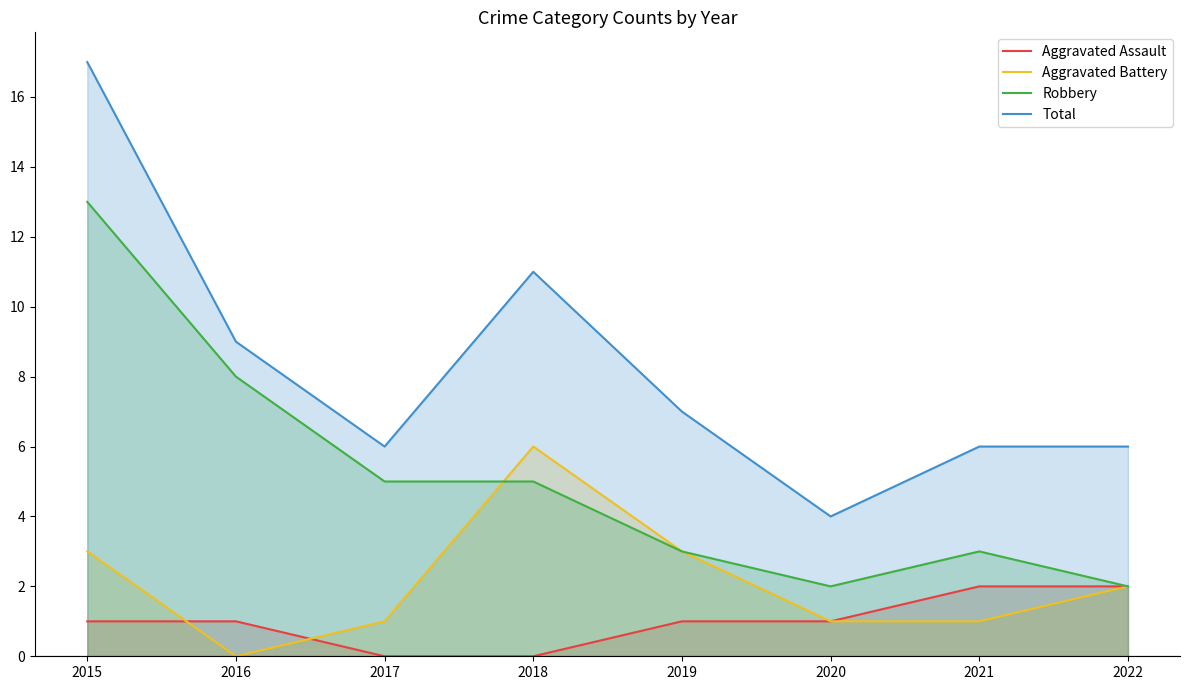

What is the spread (max minus min) of values at 2016?

9